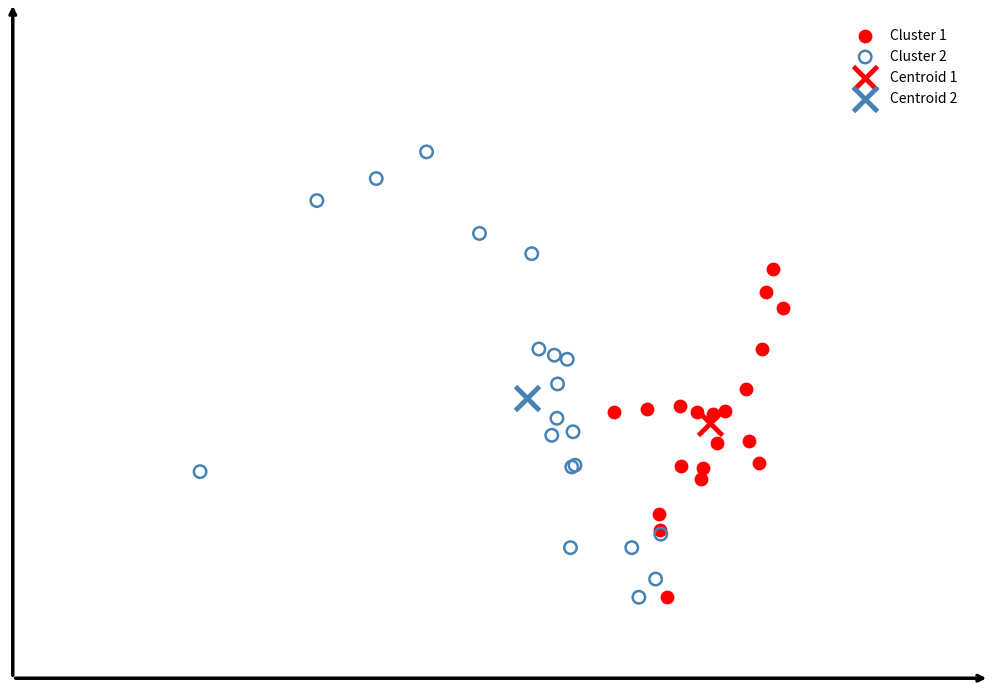

Which series contains the highest Y value?

Cluster 2